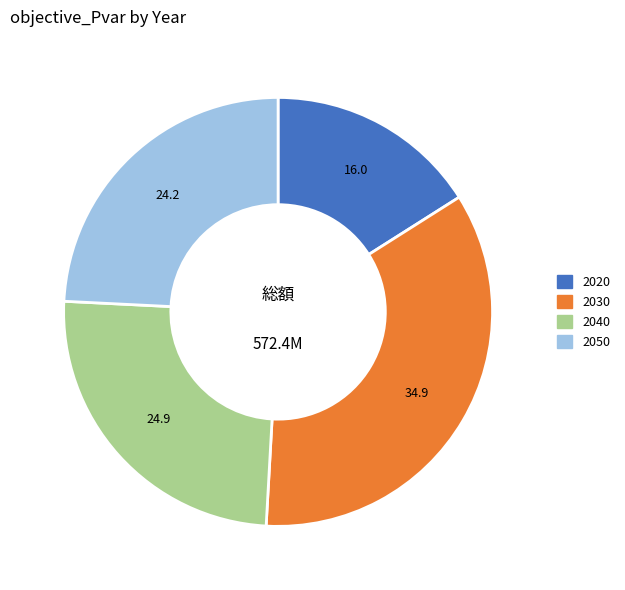

How many slices are in this pie chart?

4